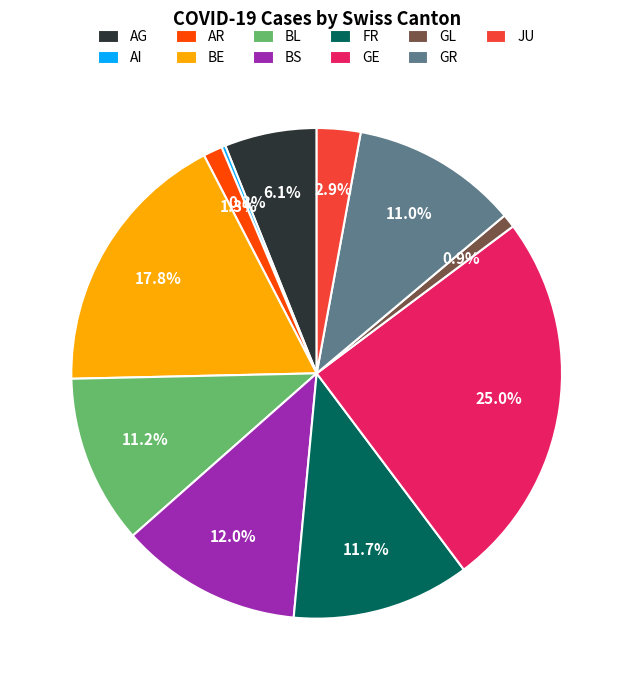

Is there any slice that represents more than half of the pie?

No